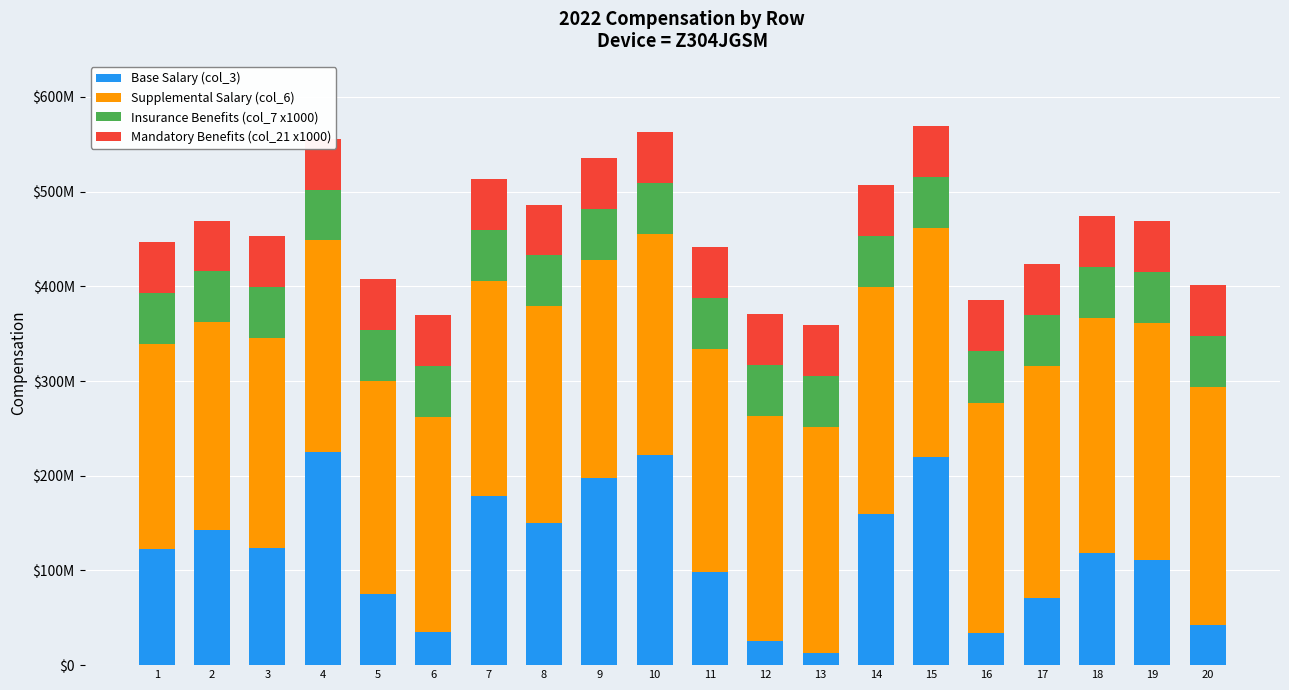

Which series has the largest total across all categories?

Supplemental Salary (col_6)